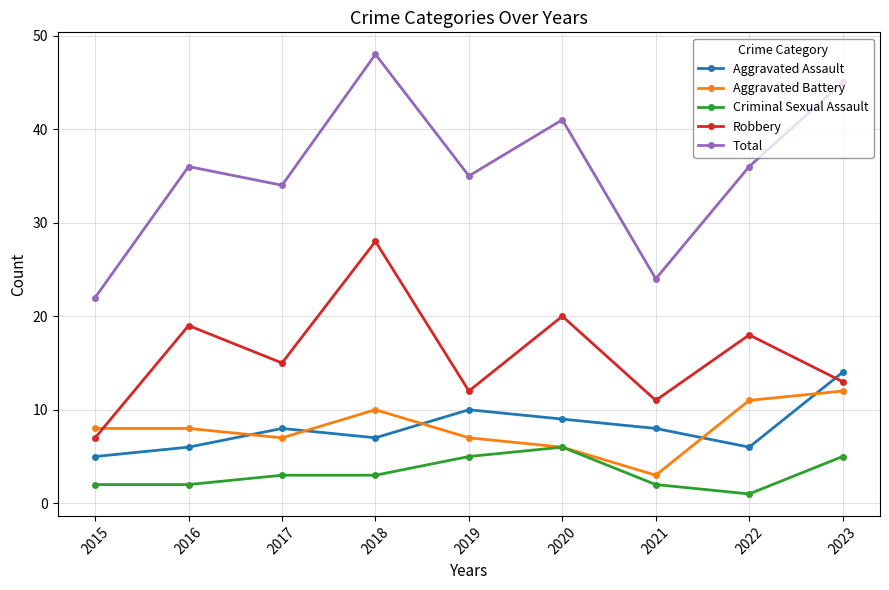

What are all the series names shown in the legend?

Aggravated Assault, Aggravated Battery, Criminal Sexual Assault, Robbery, Total